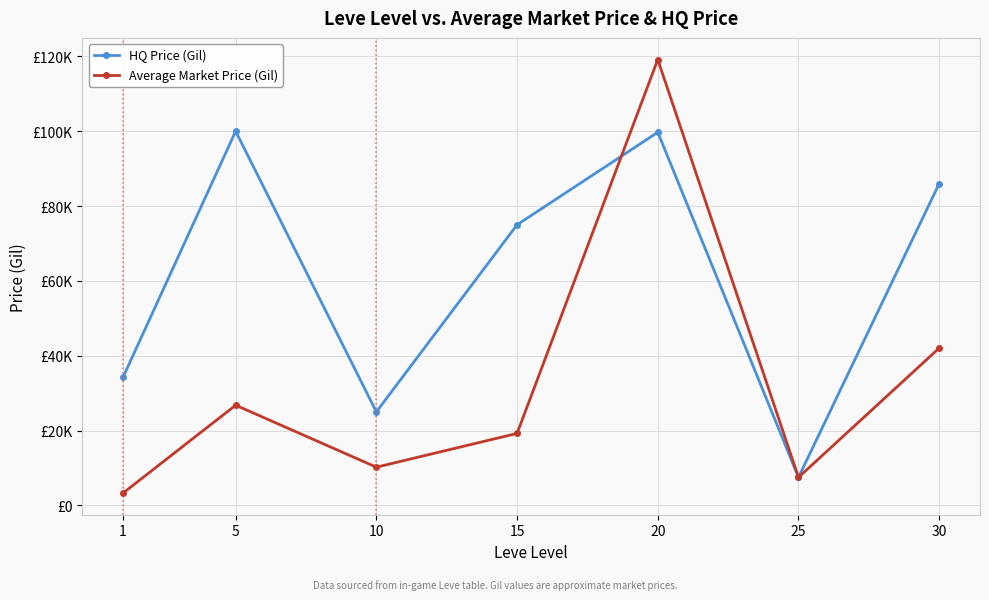

Does the chart display data point markers on the line(s)?

Yes